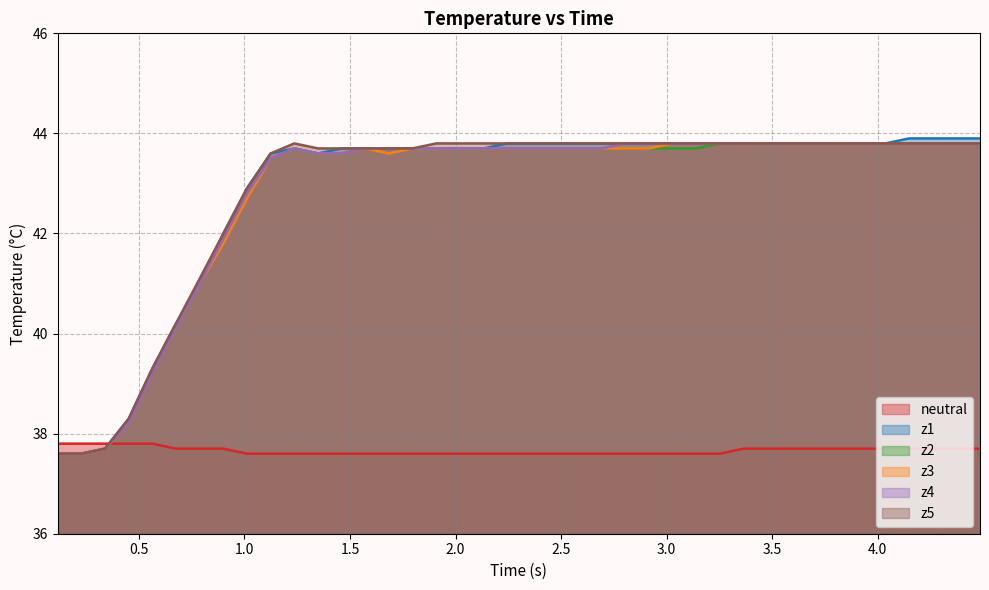

Does the chart have visible grid lines?

Yes